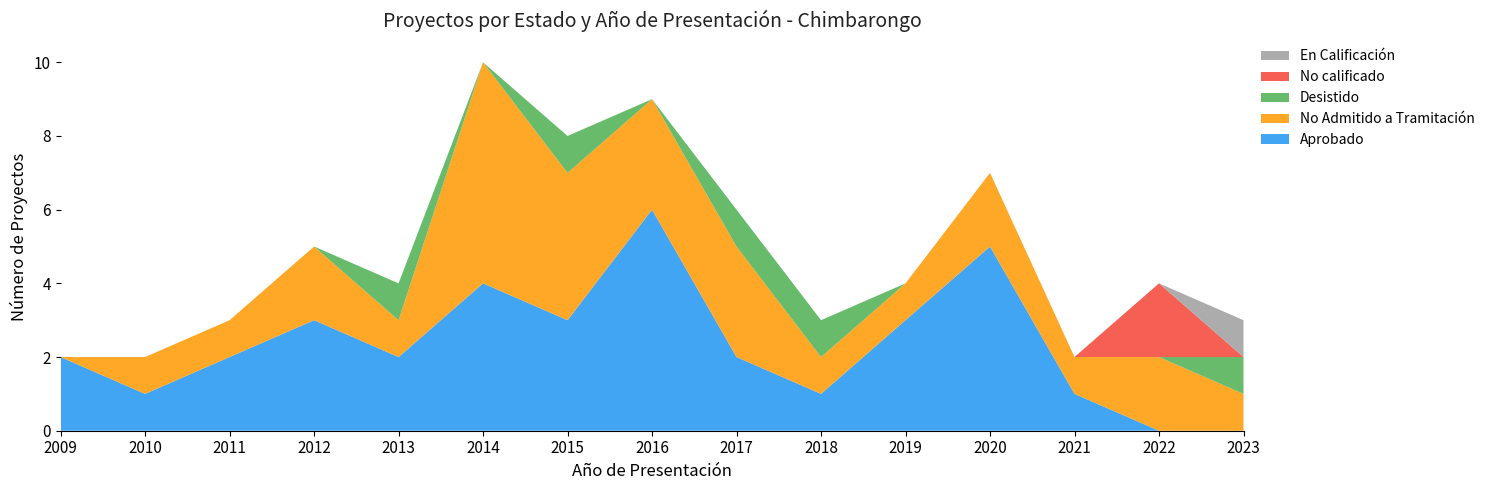

Which category has the highest value in the Aprobado series?

2016